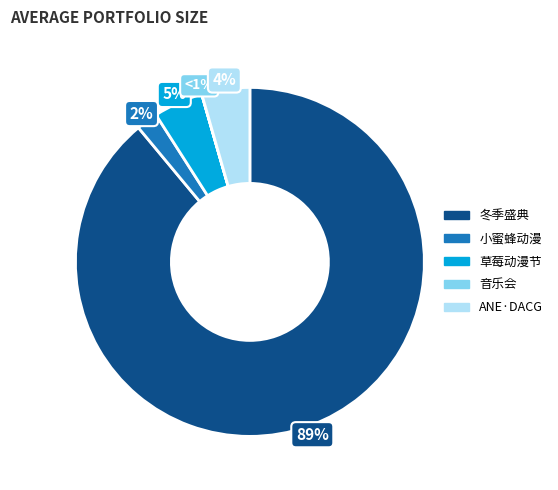

To the nearest percent, what percentage of the pie is 南宁·2024良牙动漫冬季盛典（冬典）?

89%